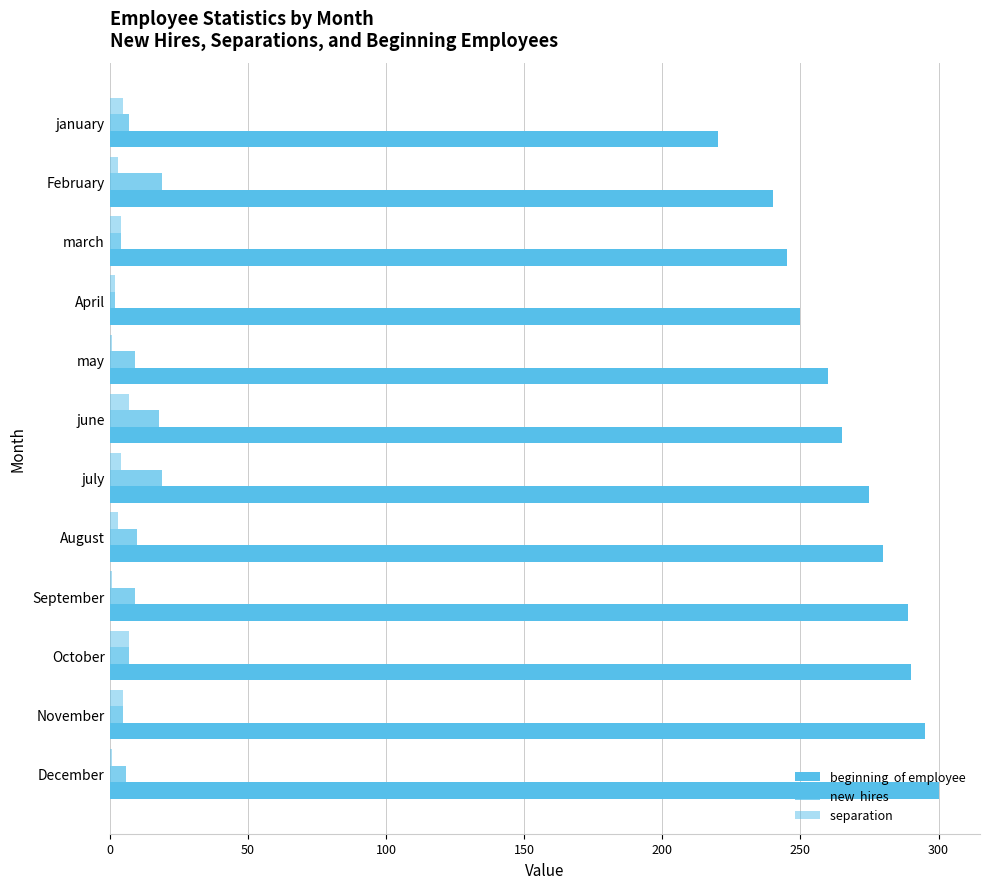

How many data points does each series have?

12